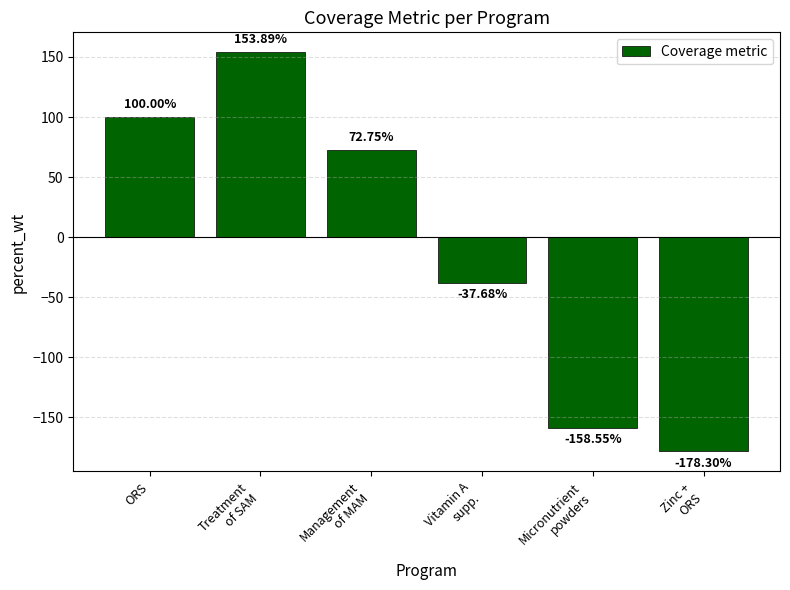

The chart shows a value of -124.6 at Zinc +
ORS. True or false?

False